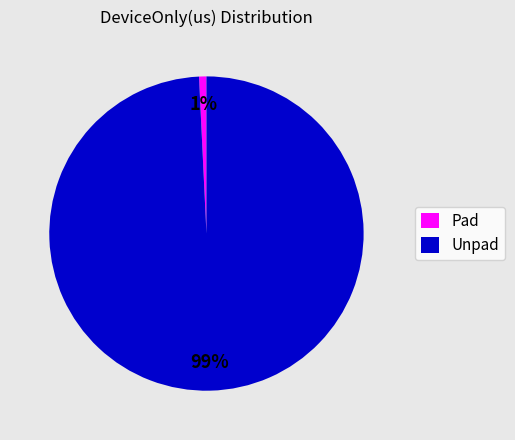

To the nearest percent, what is the difference between the Unpad and Pad slice percentages?

98%